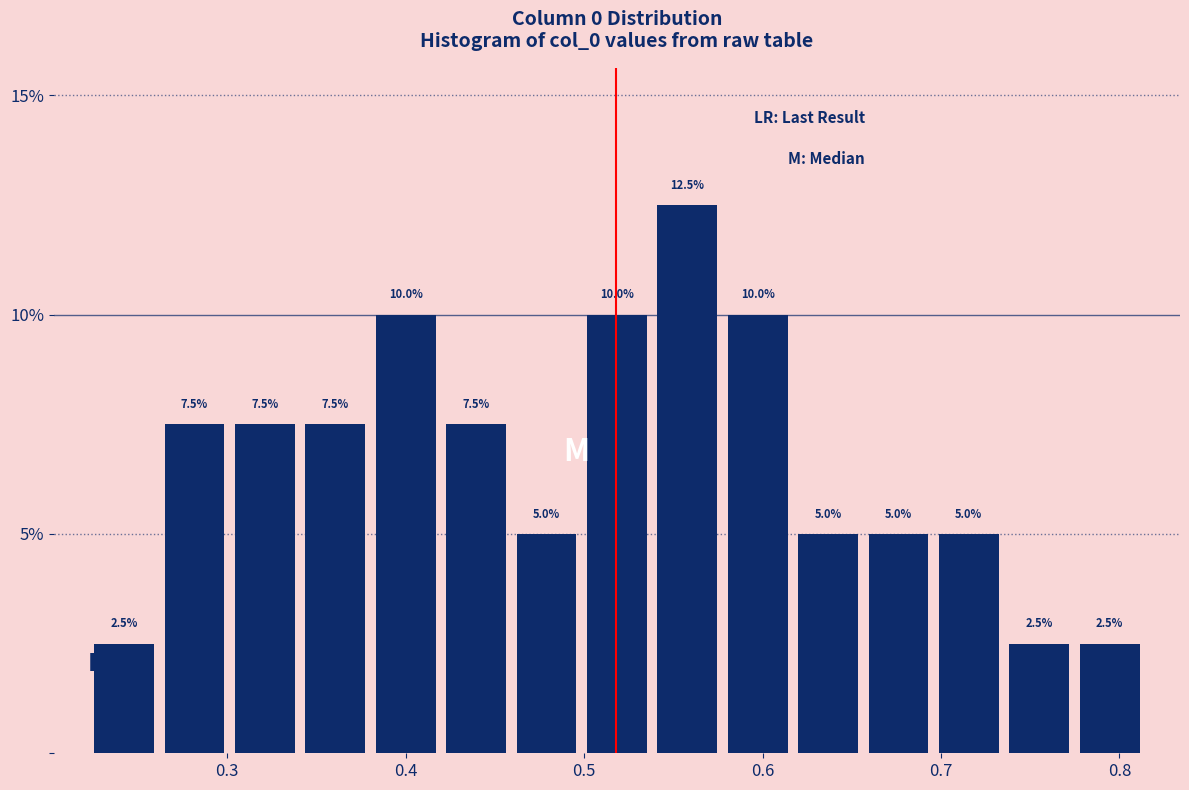

Read against the x-axis, roughly where is the centre of the tallest bar?

0.56